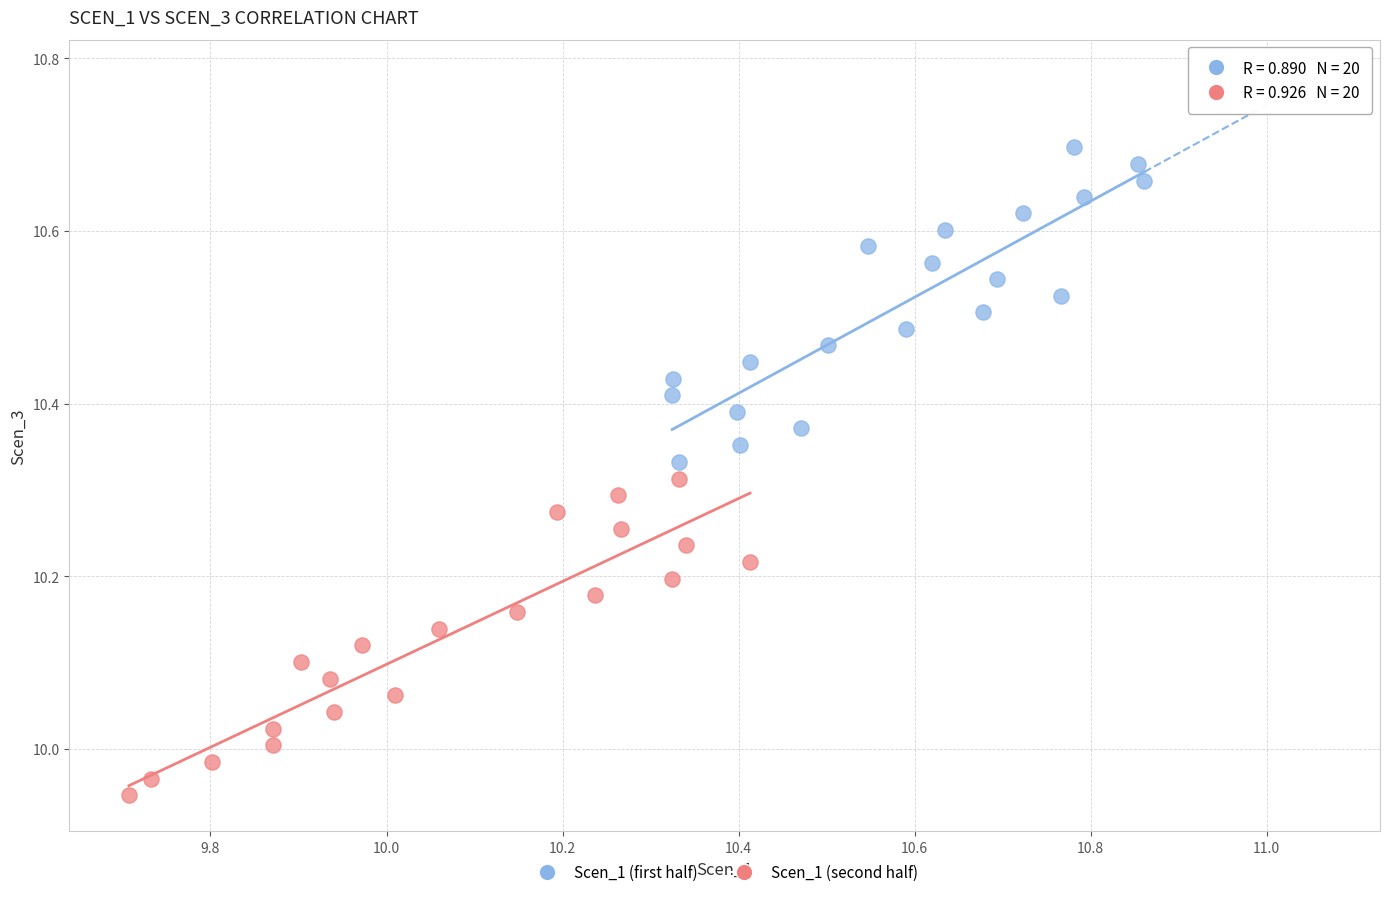

Which series reaches the maximum Y coordinate?

Scen_1 (first half)